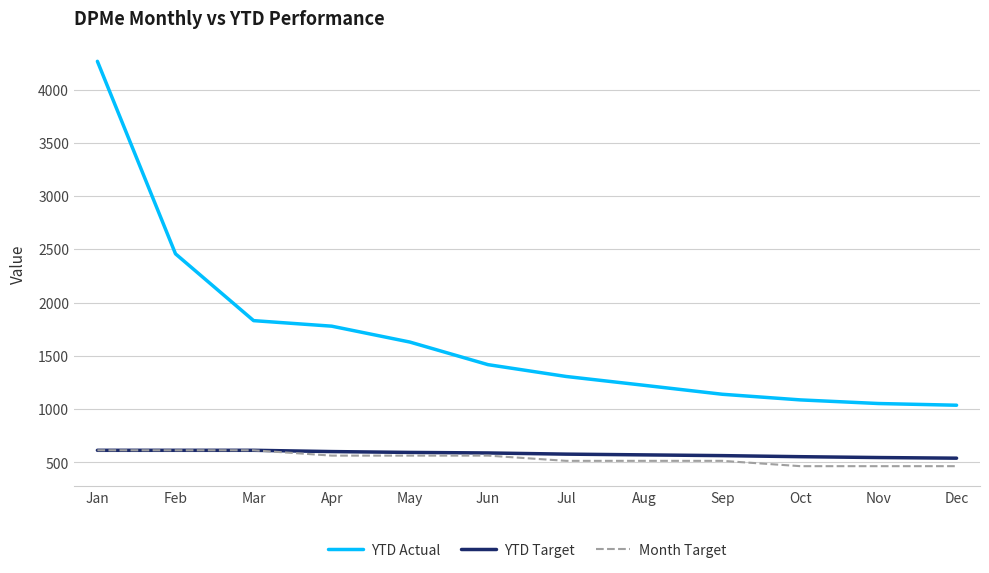

Count the number of data series in this chart.

3